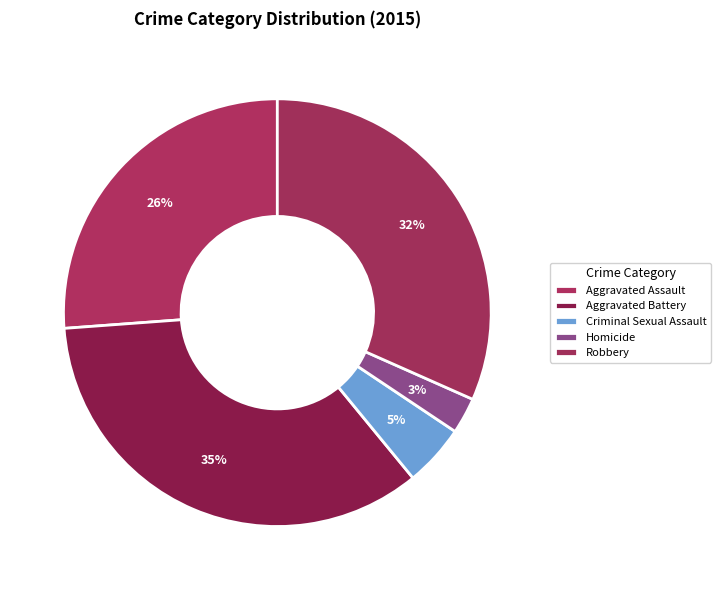

Rank the categories by value from highest to lowest.

Aggravated Battery, Robbery, Aggravated Assault, Criminal Sexual Assault, Homicide